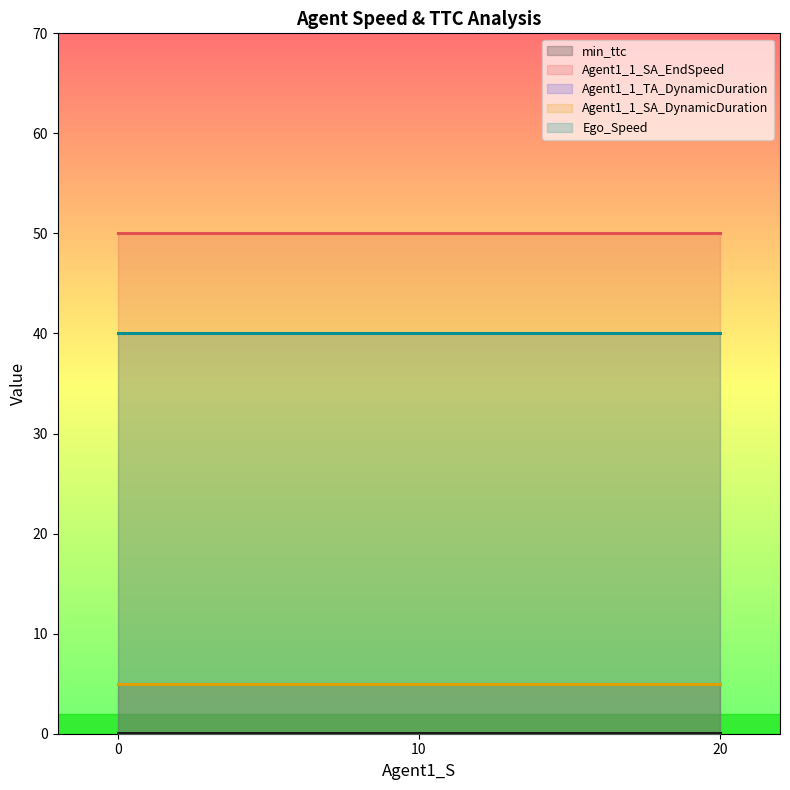

Is the value of Agent1_1_SA_DynamicDuration at 0.0 greater than the value of Ego_Speed at 0.0?

No